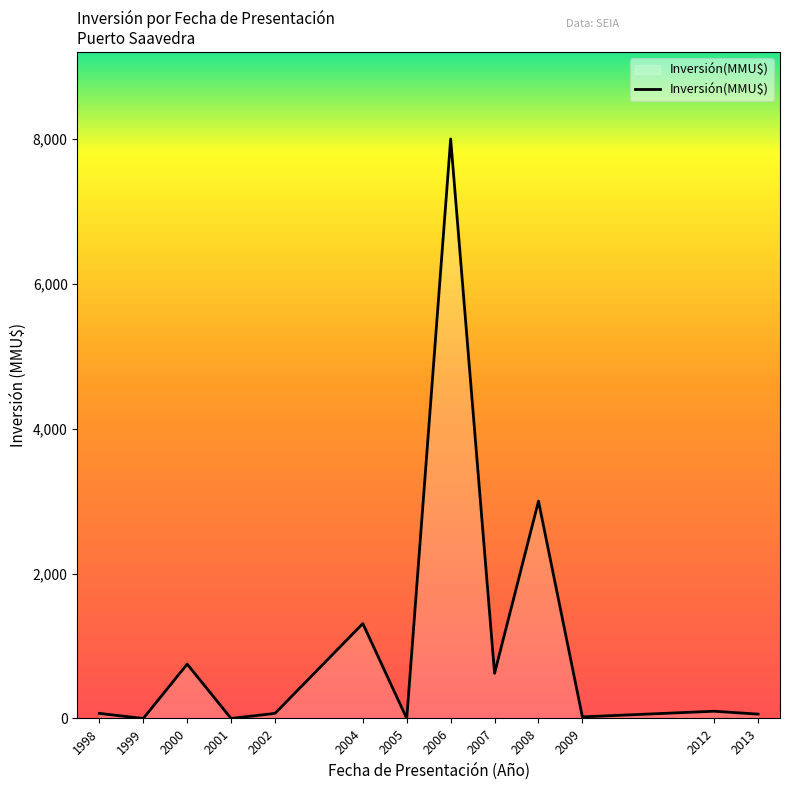

At which category does the chart reach its peak across all series?

2006